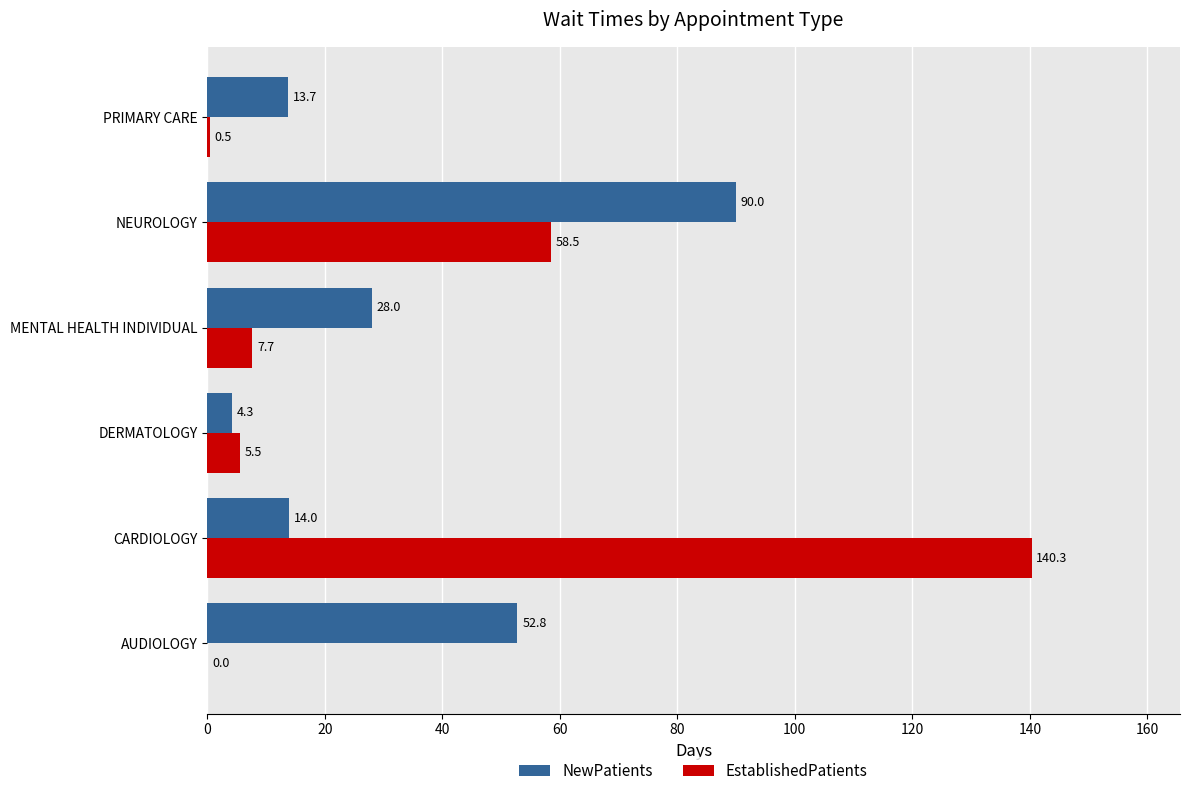

What is the sum of the EstablishedPatients values at AUDIOLOGY and CARDIOLOGY?

140.3